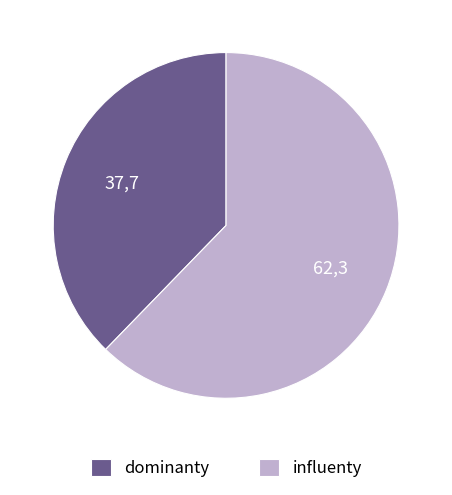

Rank the categories by value from lowest to highest.

dominanty, influenty